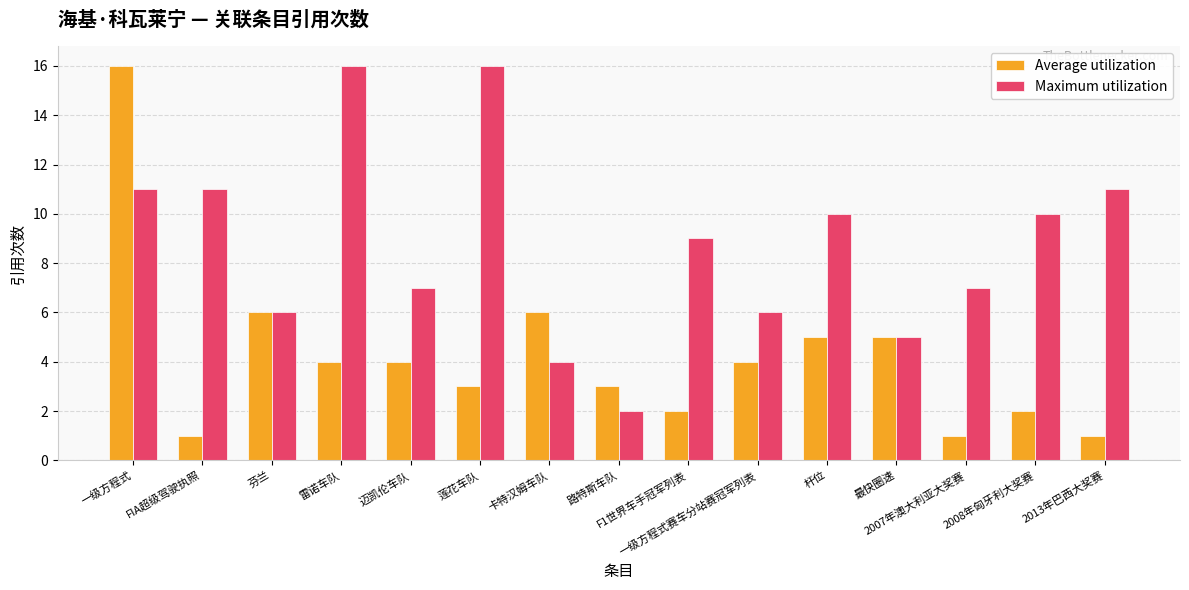

What is the difference between the Average utilization values at FIA超级驾驶执照 and 一级方程式赛车分站赛冠军列表?

3